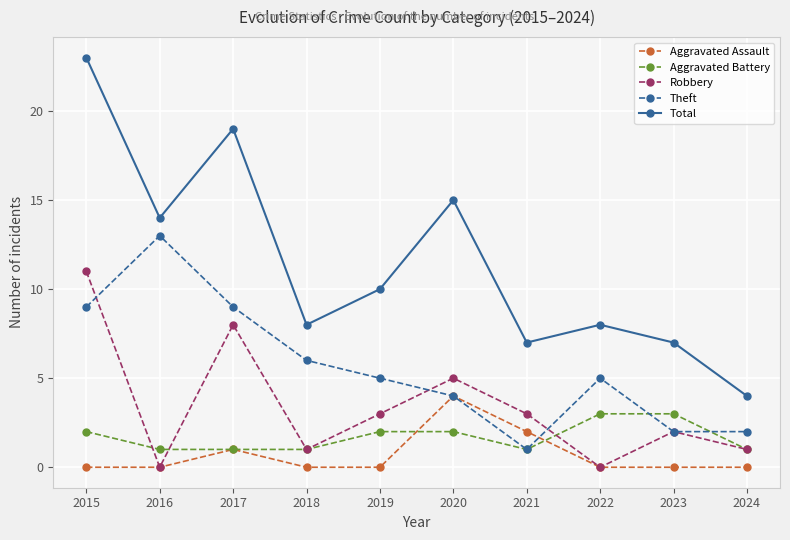

What is the sum of all Aggravated Assault values?

7